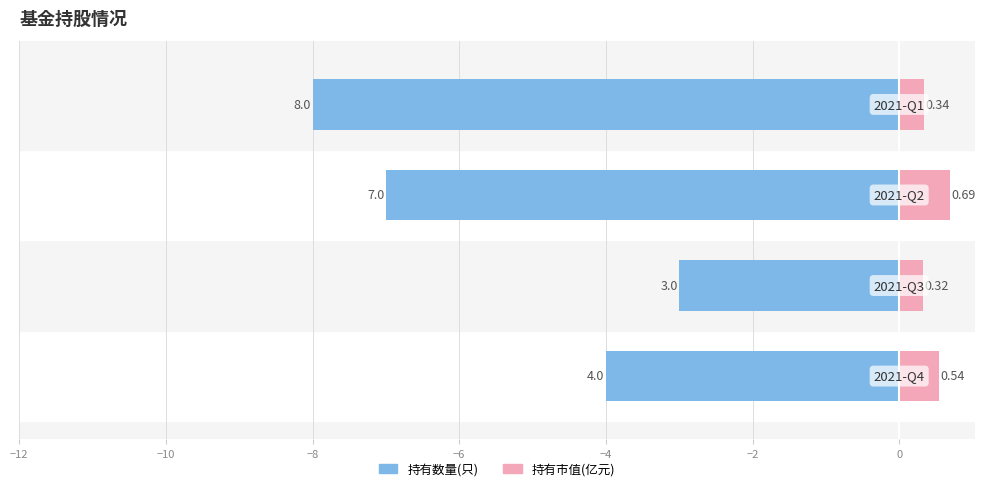

Which series has the largest range (max minus min)?

持有数量(只)